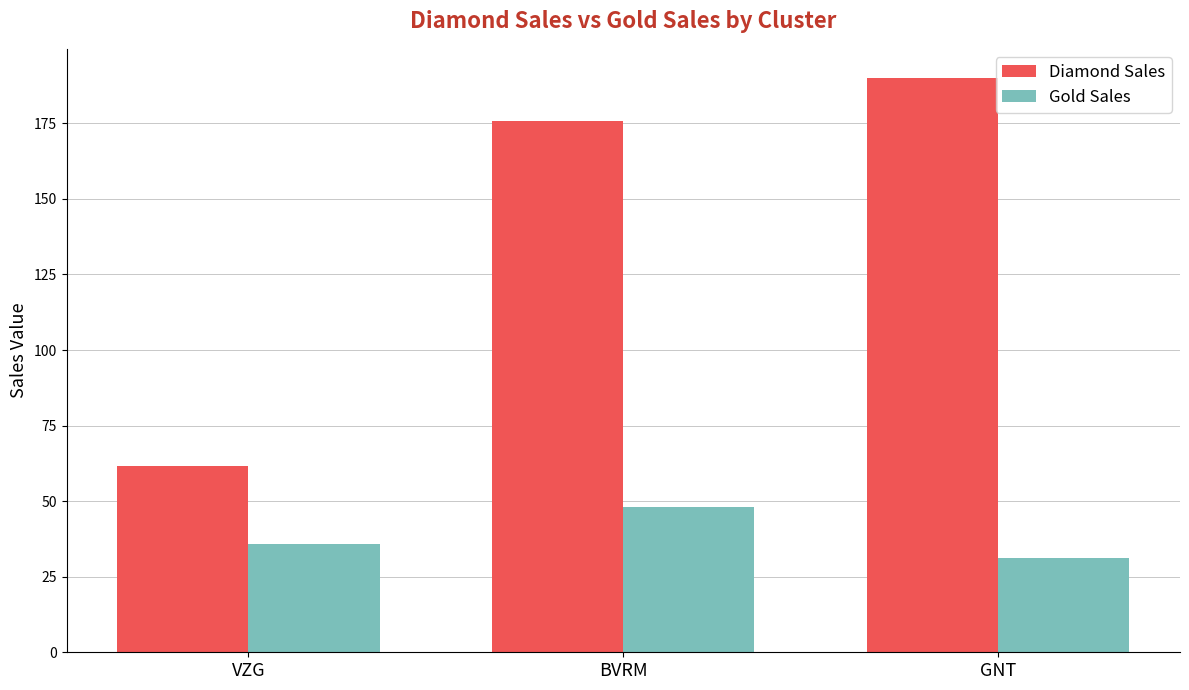

What is the total value across all series at BVRM?

223.9